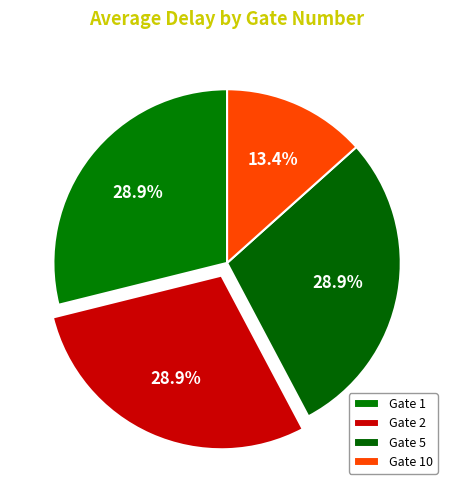

To the nearest percent, what percentage of the pie is Gate 10?

13%